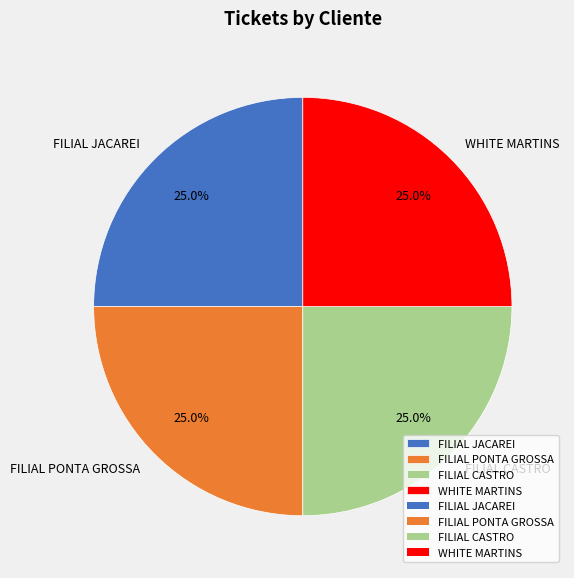

Does any single category account for the majority?

No